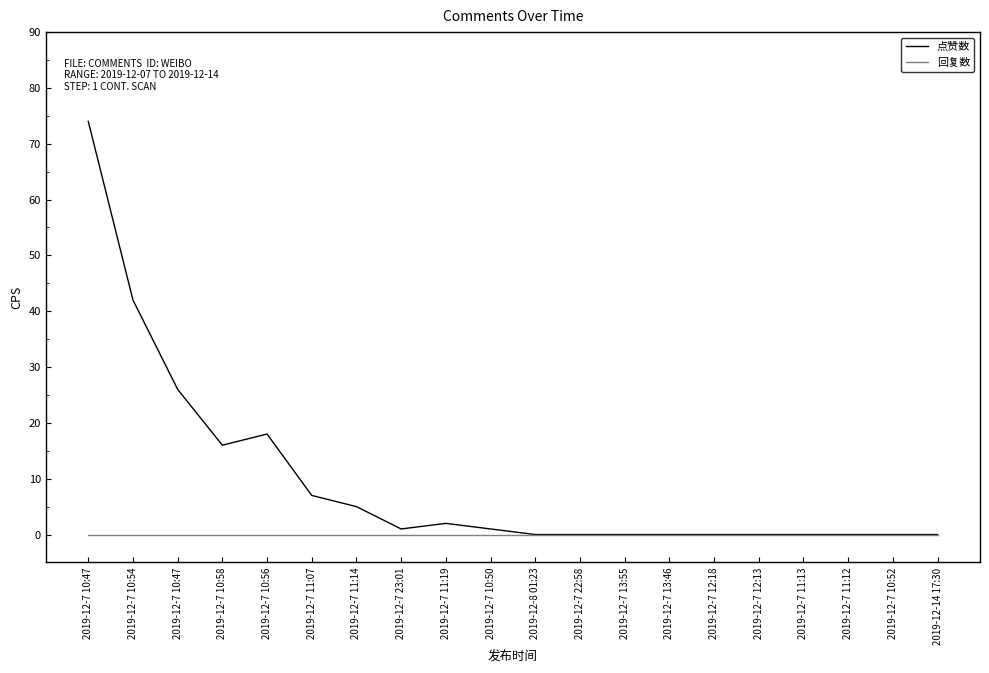

True or false: 回复数 and 点赞数 intersect in this chart.

False